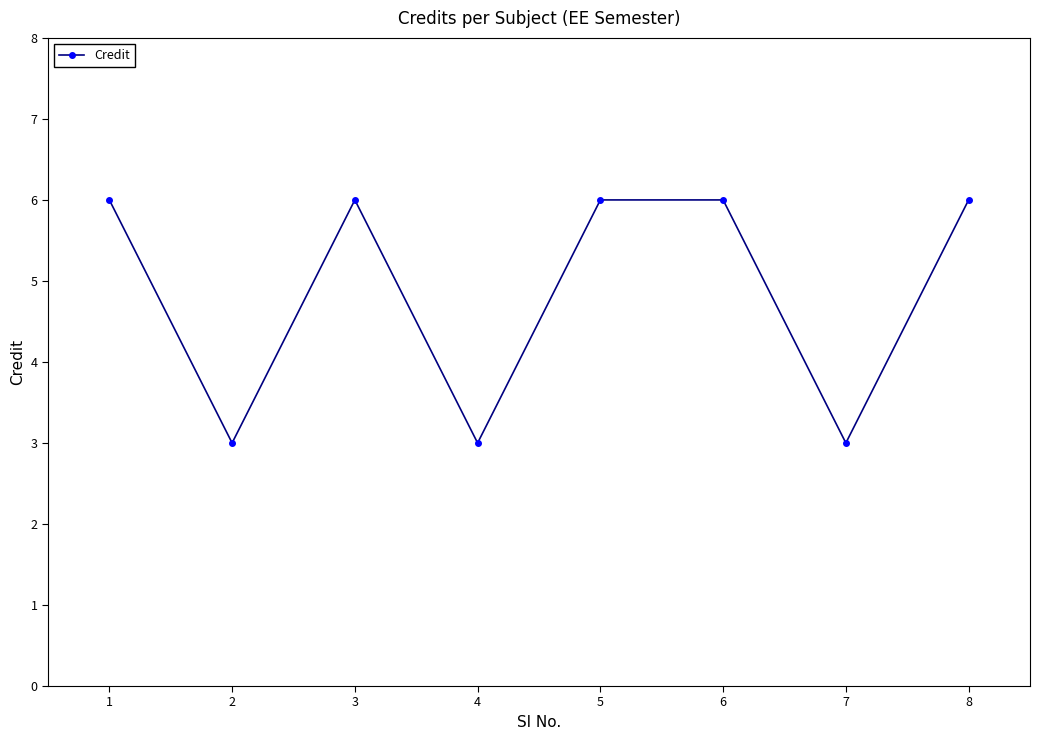

Reading right to left, list all the values displayed in this chart.

6	3	6	6	3	6	3	6